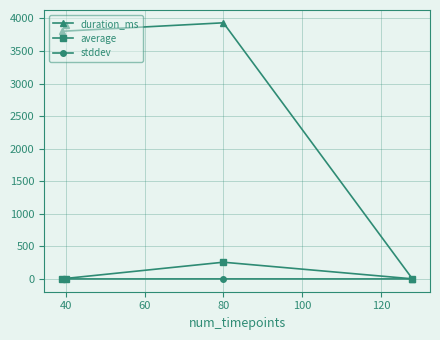

What is the value of the average point at the 3rd from the left?

1.5